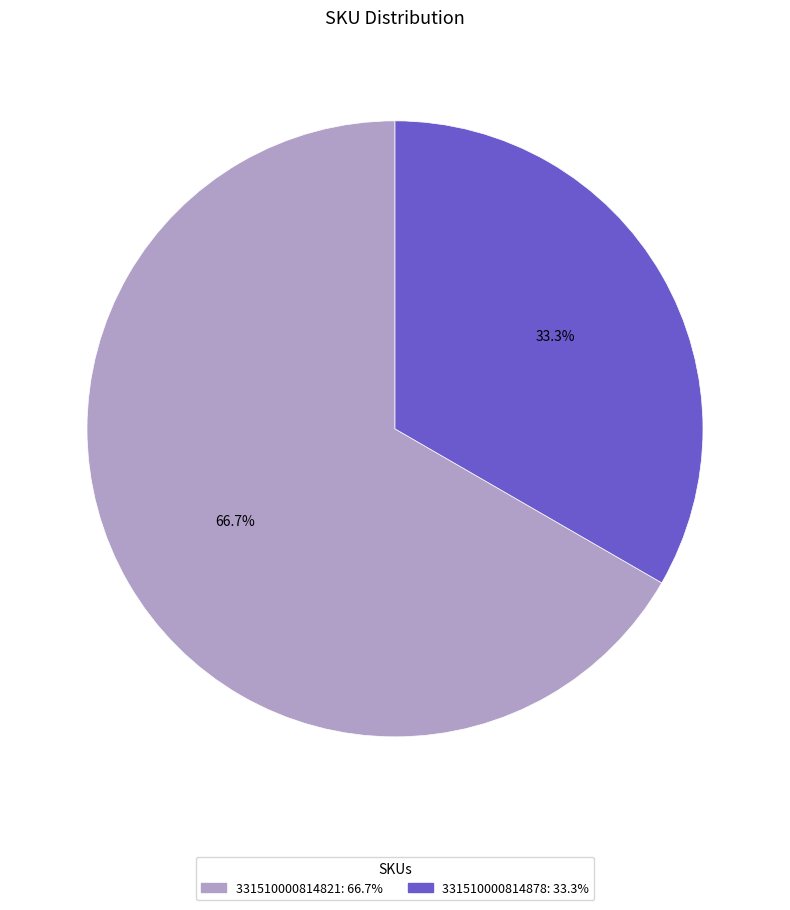

To the nearest percent, what percentage of the pie is 331510000814821?

67%